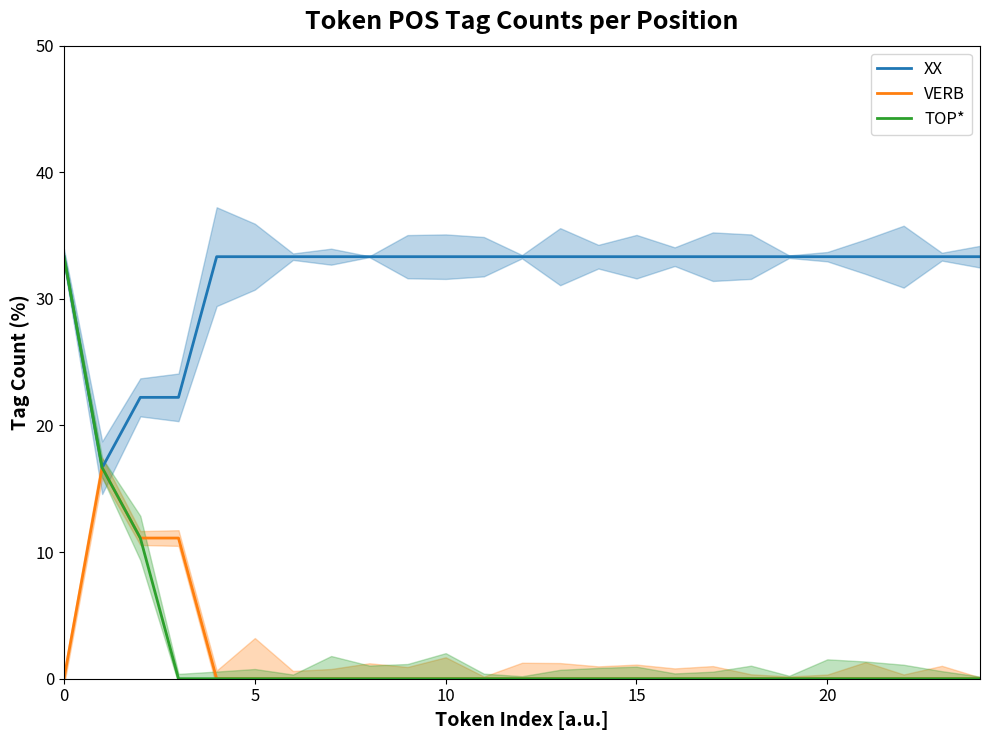

True or false: VERB has a value of 0.0 at 5.

True